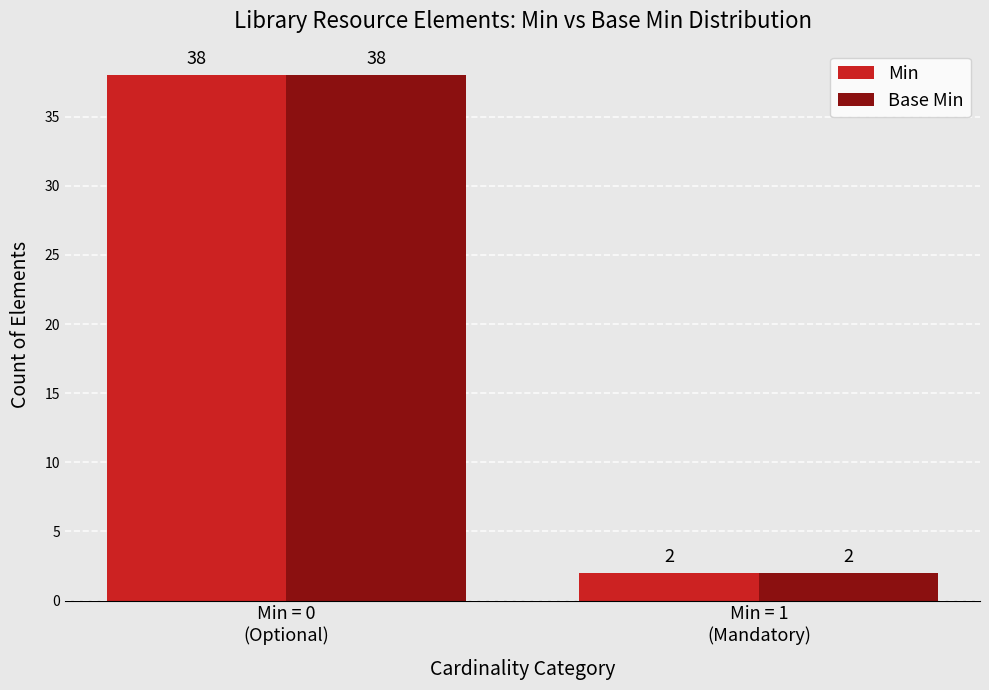

What is the maximum value shown in the chart?

38